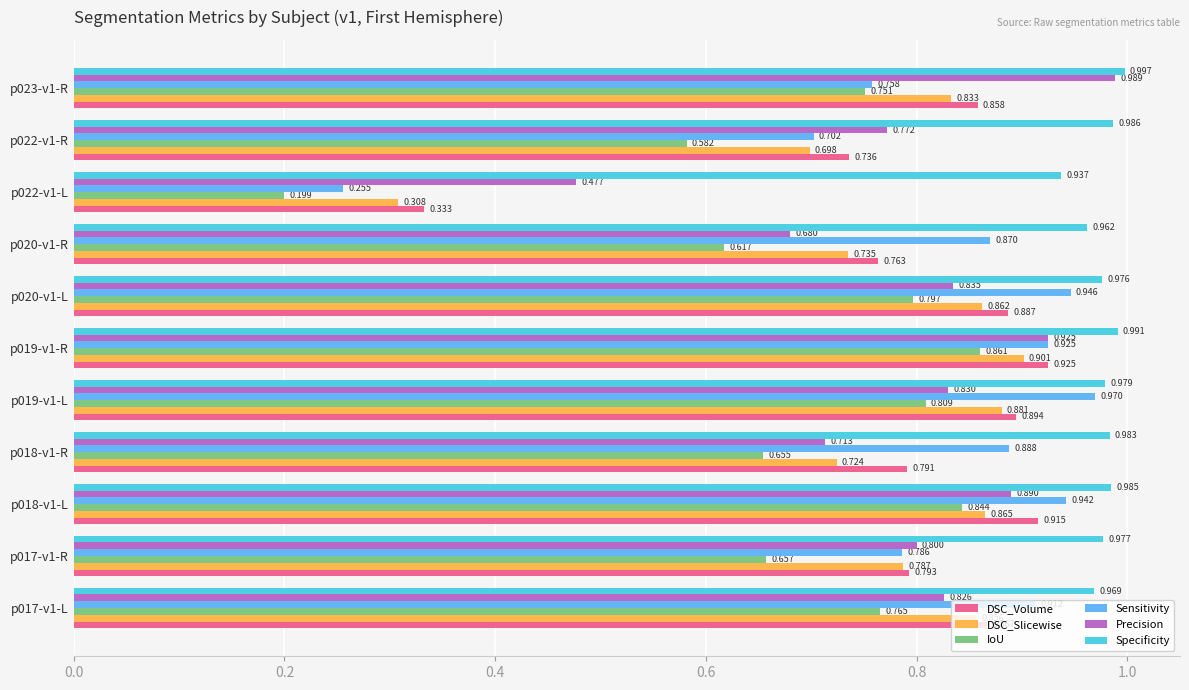

How many distinct data groups are displayed?

6